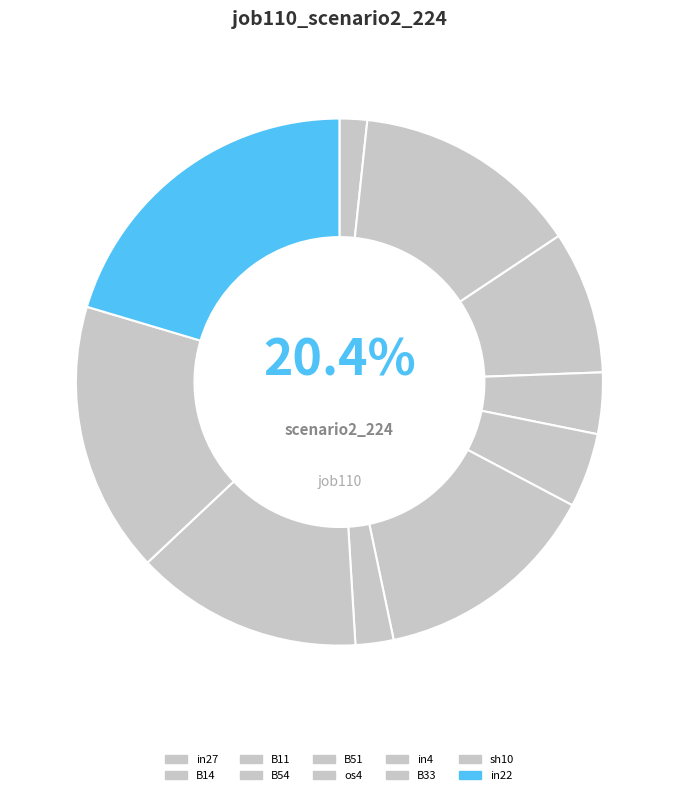

How many slices are in this pie chart?

10